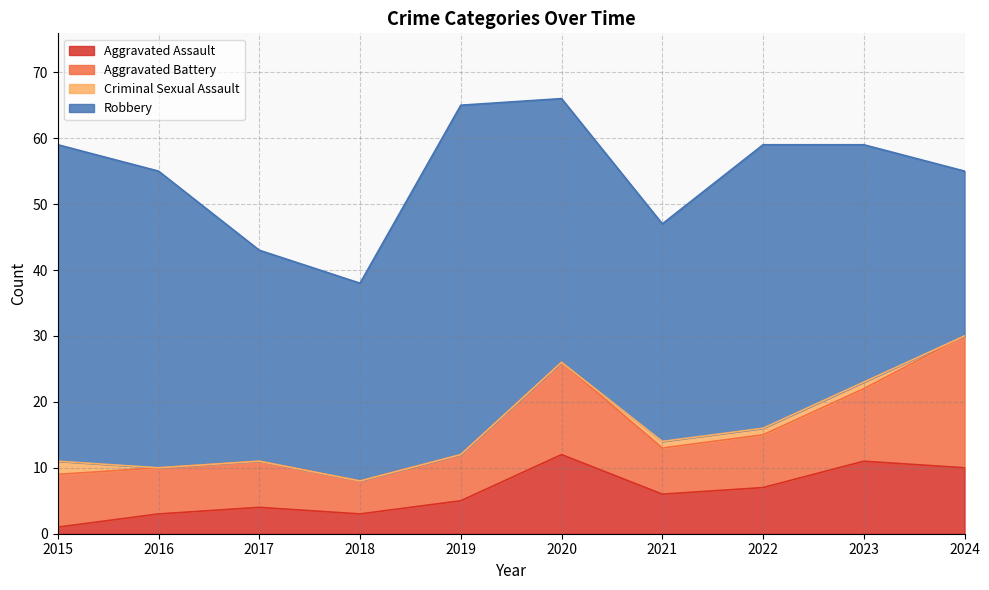

At which category does Aggravated Assault reach its first local valley?

2018